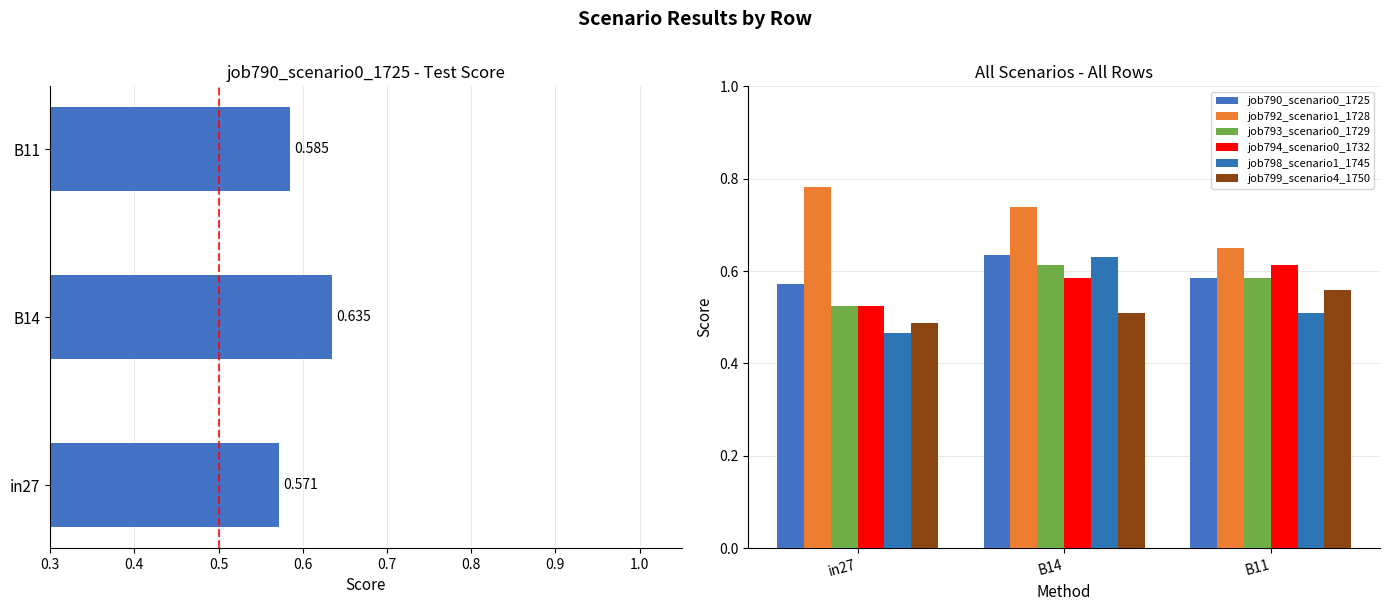

Between B14 and B11, which series saw the biggest shift?

job798_scenario1_1745